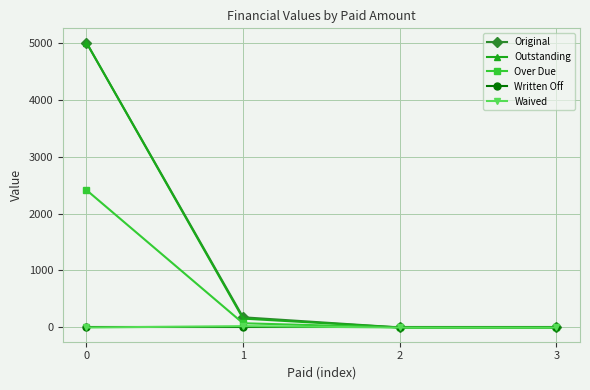

What is the difference between the maximum and minimum values in the Waived series?

23.0